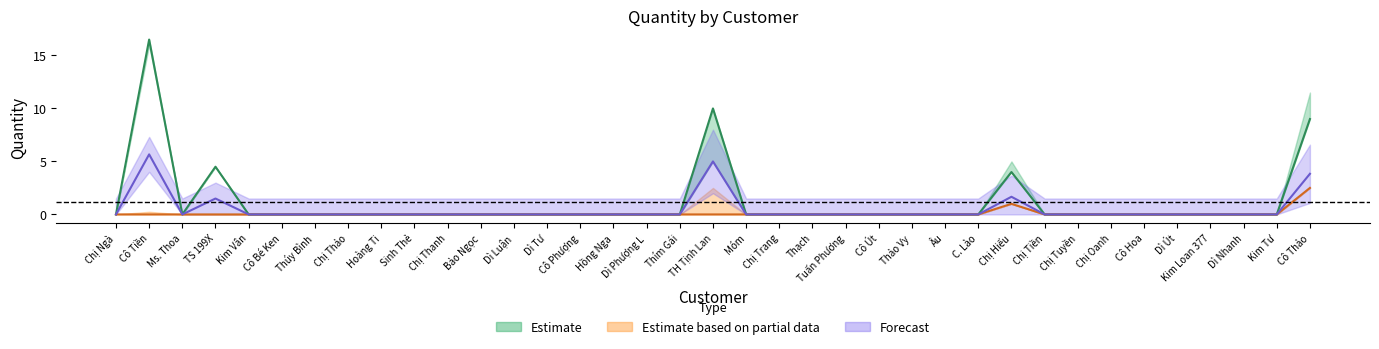

True or false: Tổng SL has more than 2 interior local peaks.

True